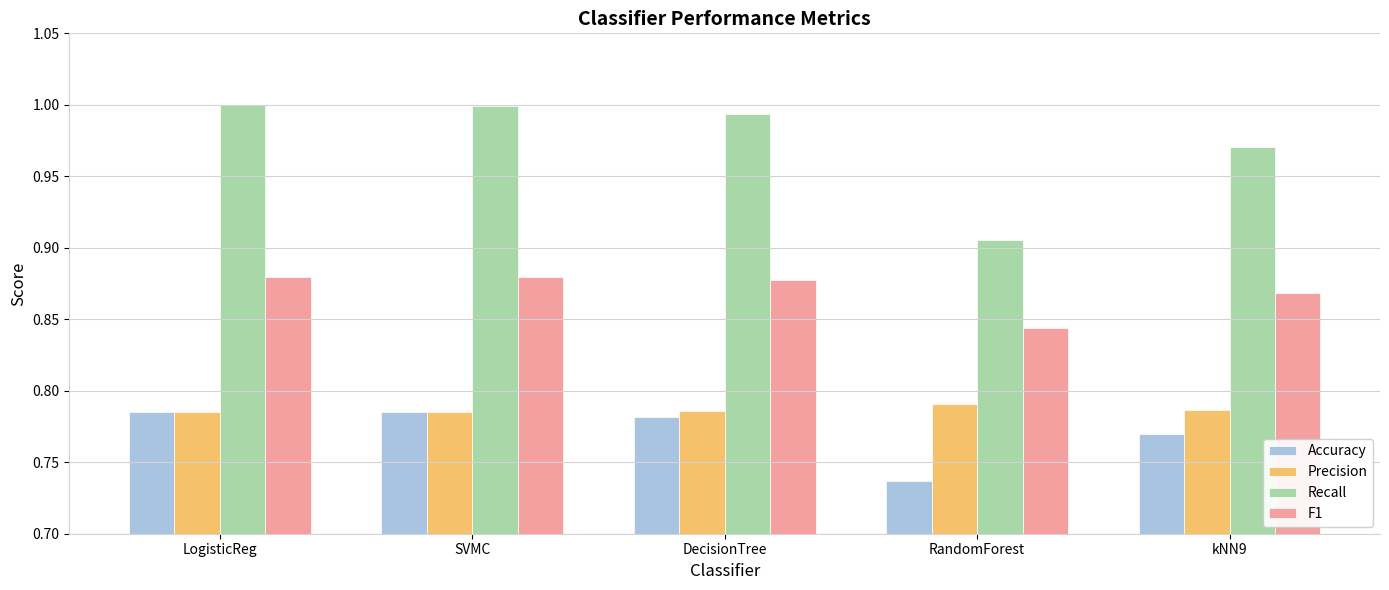

Is it true that Precision equals 1.4 at LogisticReg?

False